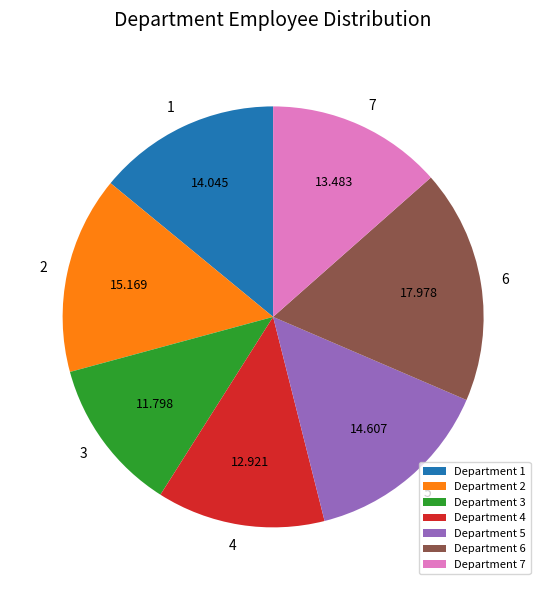

Rank the categories by value from highest to lowest.

Department 6, Department 2, Department 5, Department 1, Department 7, Department 4, Department 3